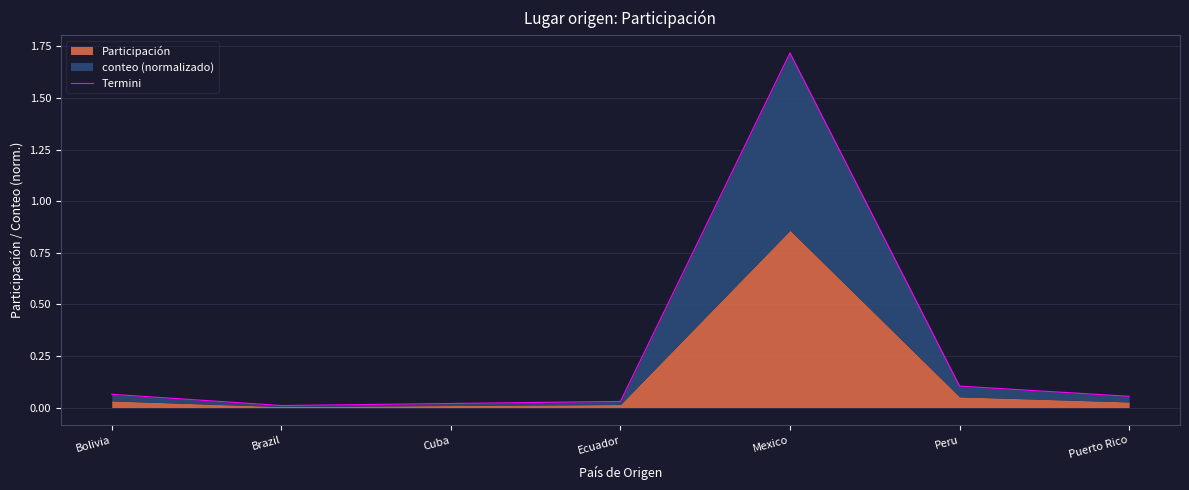

What is the label of the 7th point from the left?

Puerto Rico